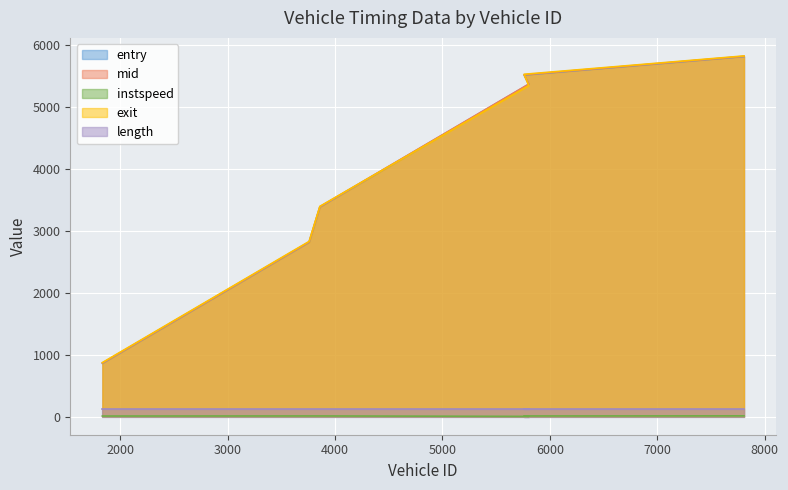

At which category does instspeed reach its first local valley?

5804